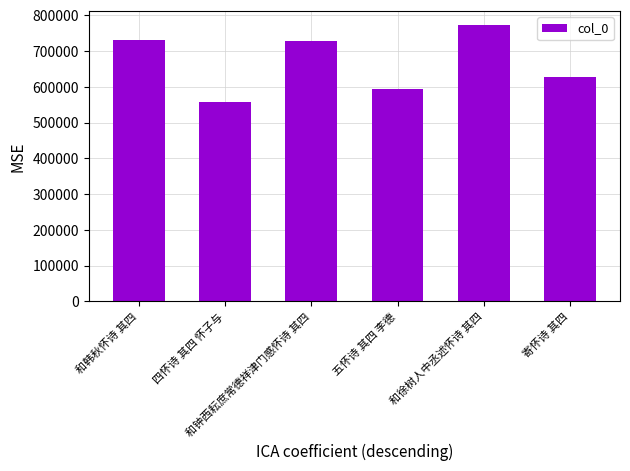

What is the greatest value displayed?

773246